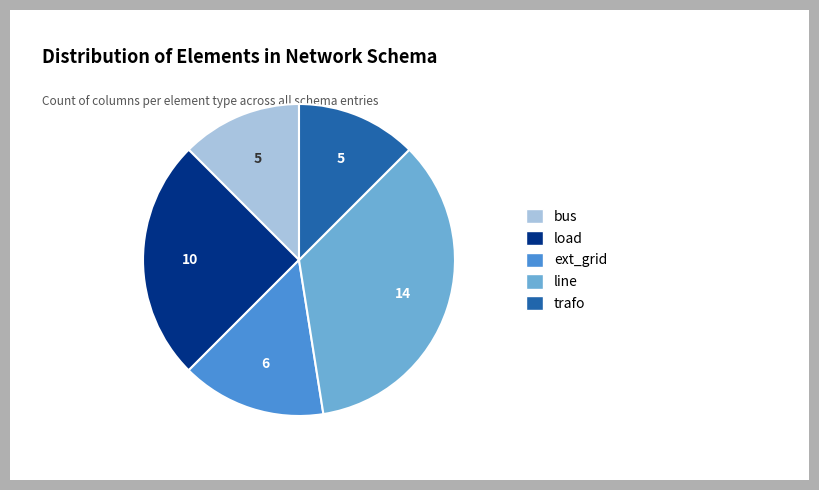

Does any single category account for the majority?

No